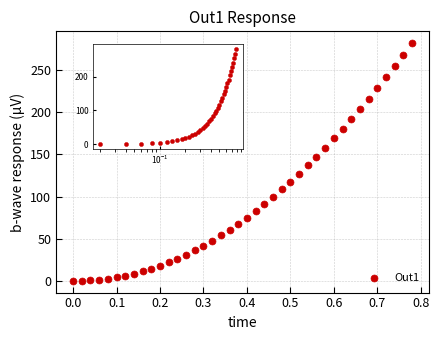

What is the range of X values (max minus min)?

0.8